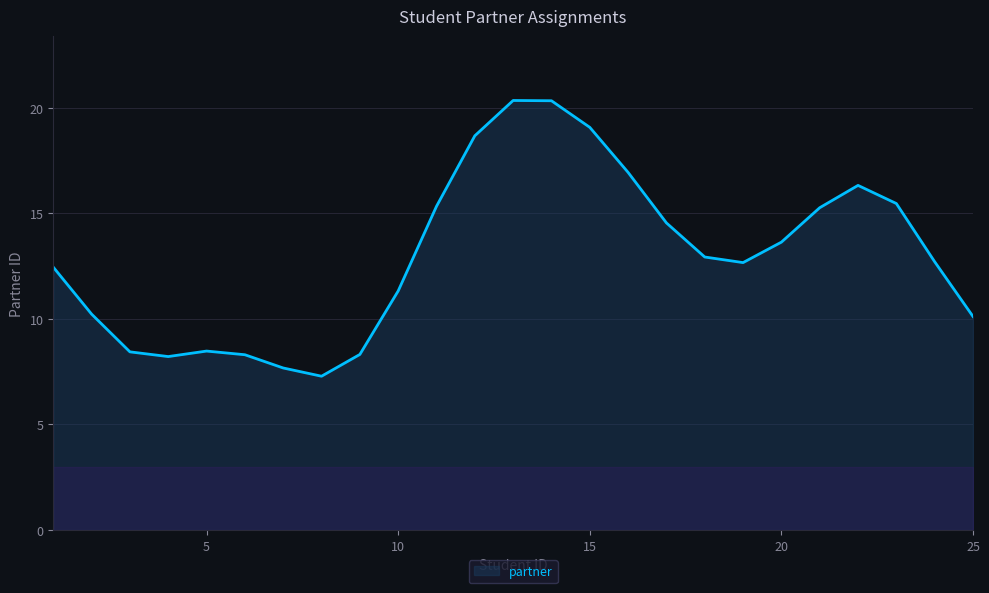

What is the difference between the maximum and minimum values?

13.1